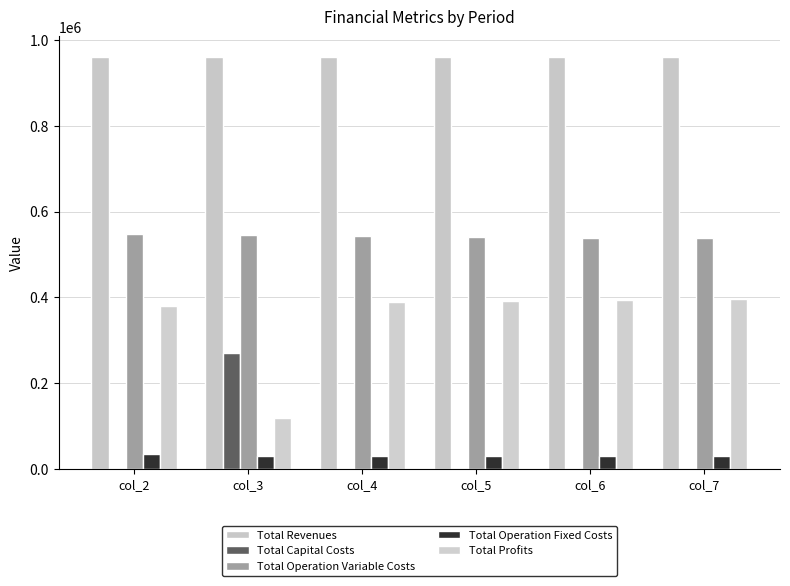

At which label is Total Operation Variable Costs closest to 541854?

col_5